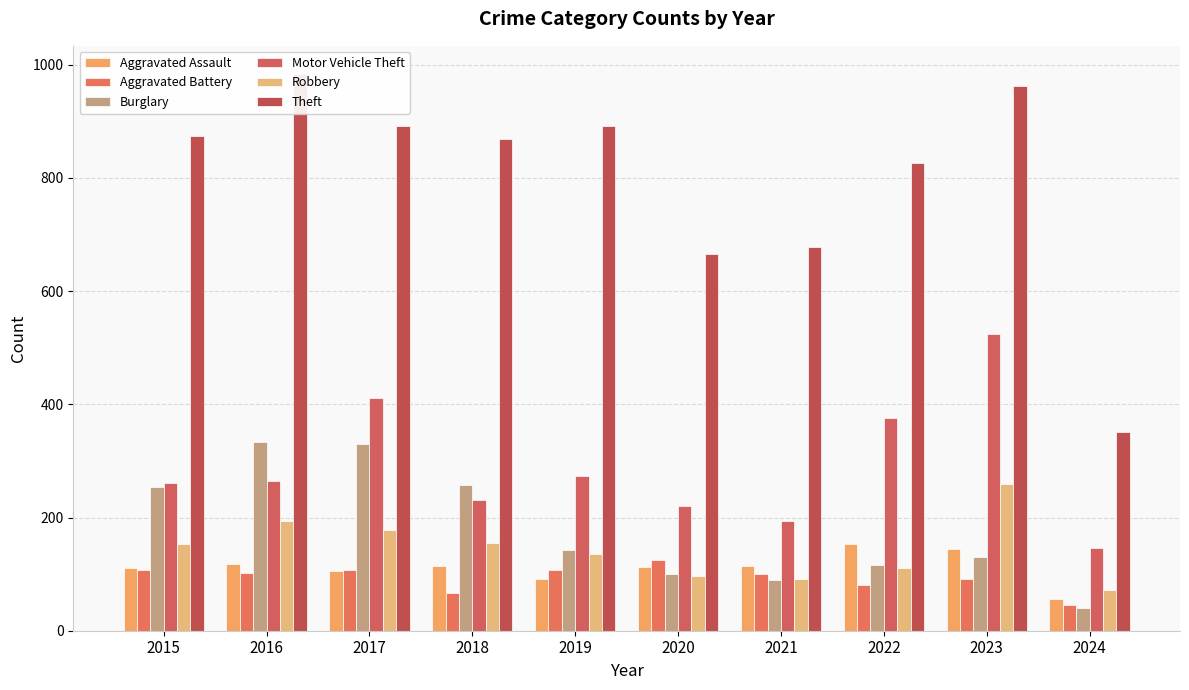

What is the difference between the Motor Vehicle Theft values at 2019 and 2016?

8